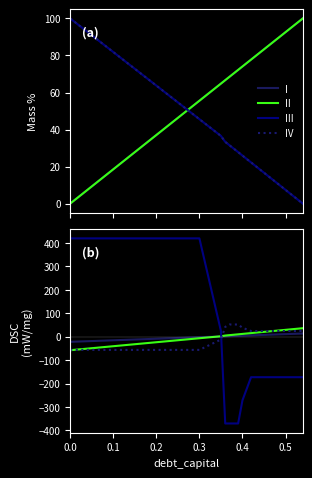

What is the label of the 13th point from the left?

0.4